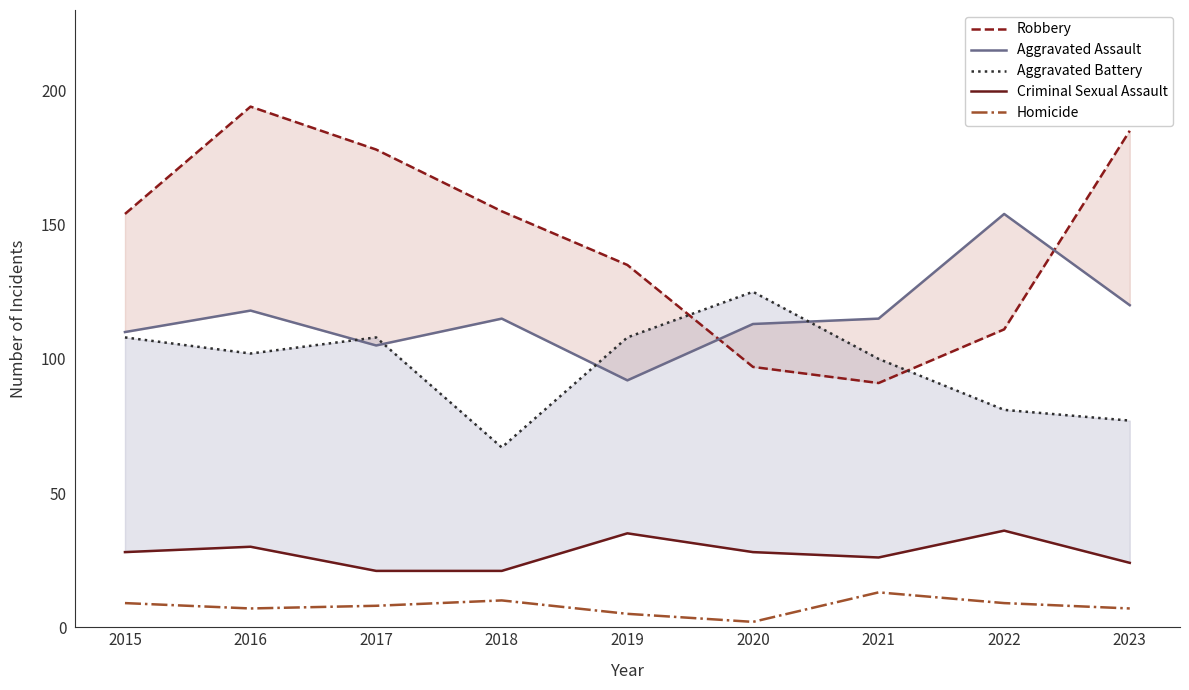

What is the spread (max minus min) of values at 2022?

145